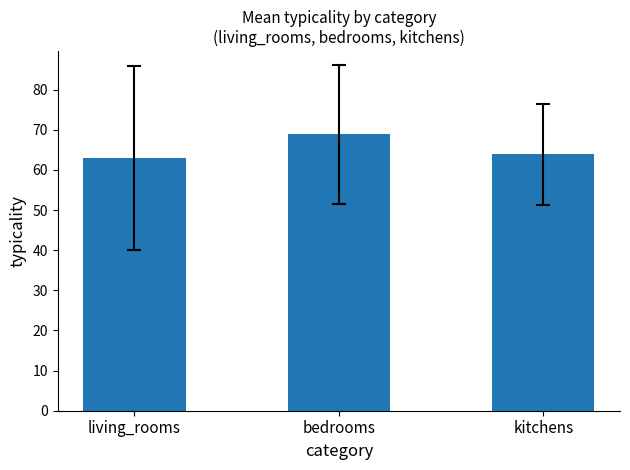

Reading left to right, what are all the values shown in this chart?

living_rooms=62.9	bedrooms=68.9	kitchens=63.8